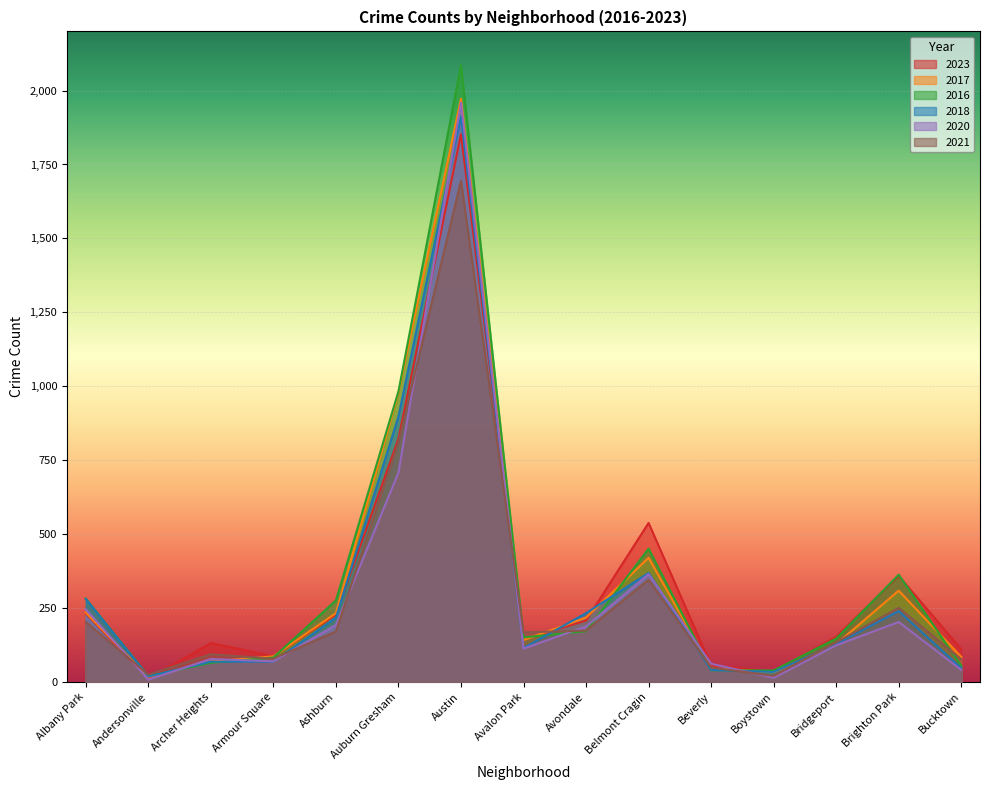

What is the minimum value for 2016?

20